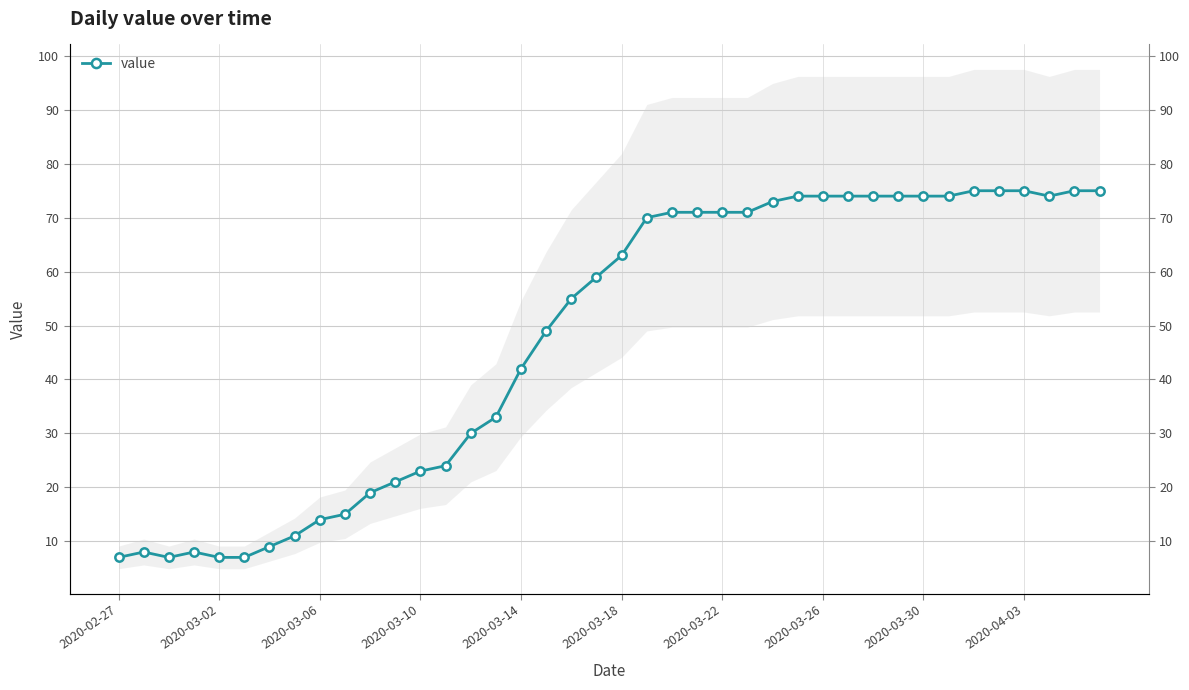

How many points are lower than both their immediate neighbors (excluding endpoints)?

2